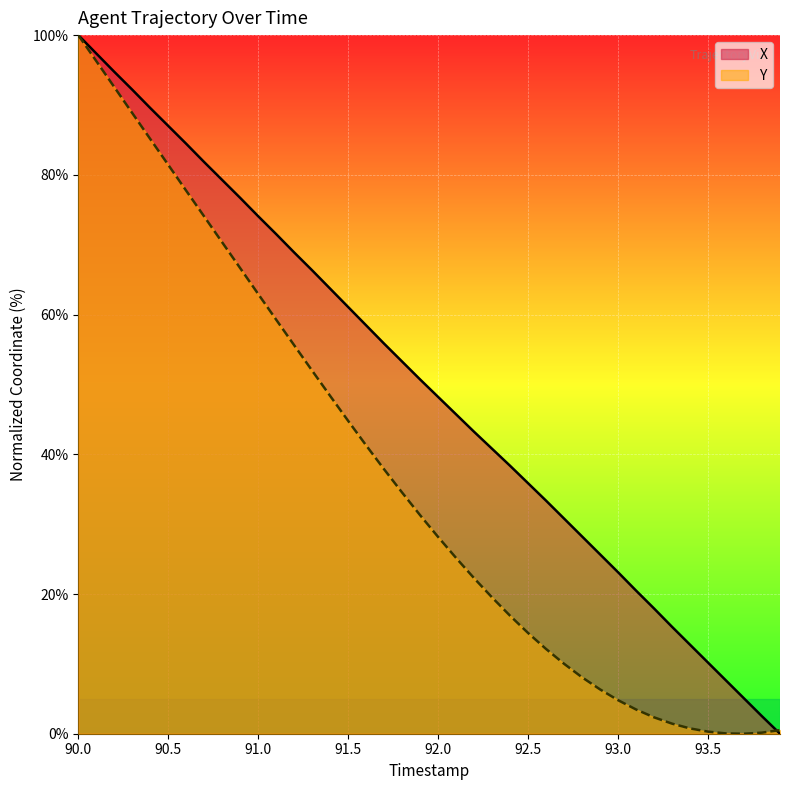

Reading left to right, transcribe all the data shown in this chart.

X: 100.0	97.4	94.8	92.2	89.6	87.0	84.4	81.8	79.3	76.7	74.1	71.5	68.9	66.3	63.7	61.1	58.5	55.8	53.3	50.7	48.2	45.7	43.2	40.8	38.3	35.9	33.4	30.8	28.2	25.7	23.1	20.5	17.9	15.3	12.7	10.2	7.6	5.1	2.5	0.0
Y: 100.0	96.3	92.6	88.8	85.1	81.4	77.7	74.0	70.3	66.6	62.9	59.3	55.6	52.0	48.3	44.8	41.3	37.8	34.5	31.3	28.2	25.2	22.3	19.5	16.9	14.4	12.1	10.0	8.1	6.3	4.8	3.5	2.3	1.4	0.8	0.3	0.0	0.0	0.2	0.5